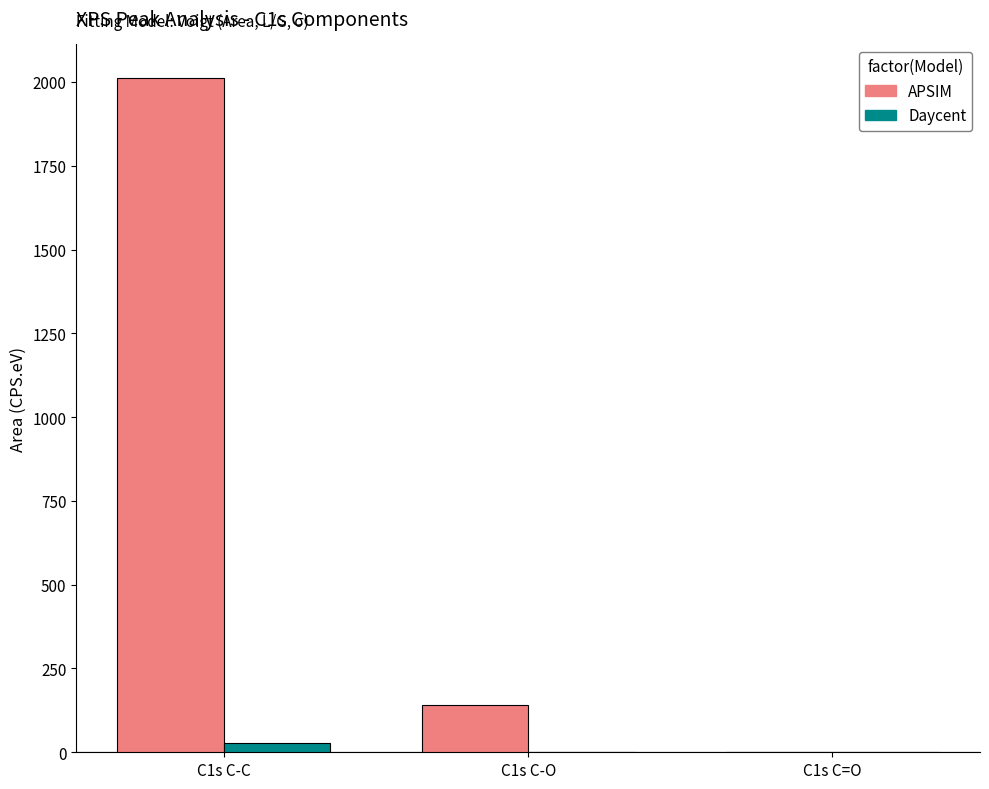

How many groups of bars are there?

3